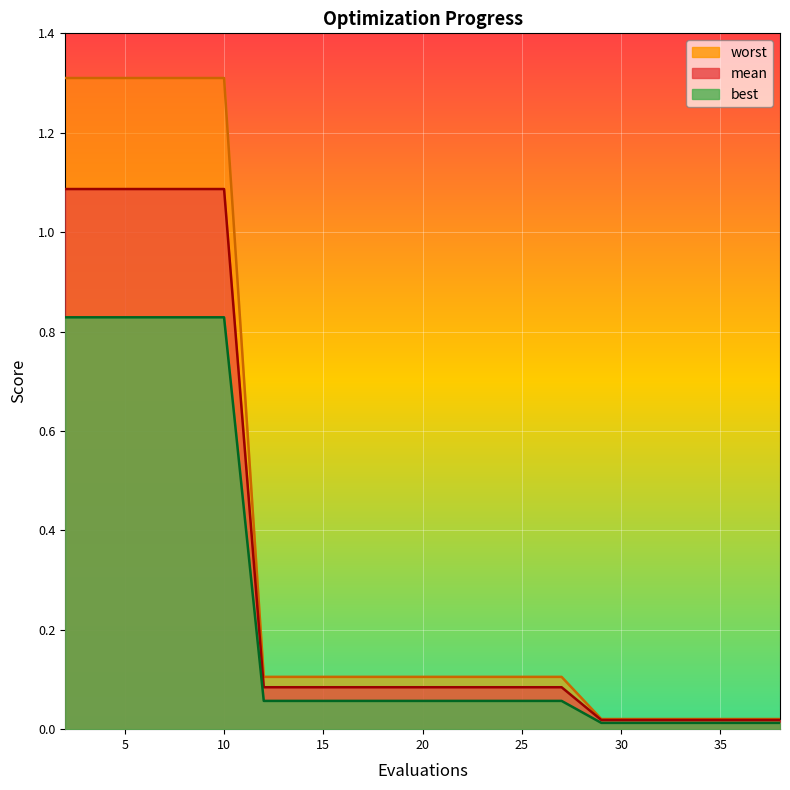

What is the sum of the best values at 36 and 25?

0.1